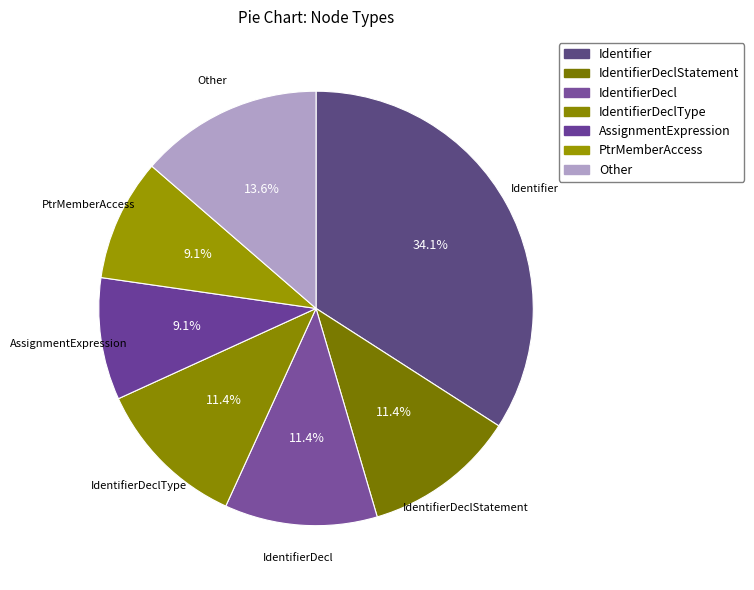

How many slices are in this pie chart?

7